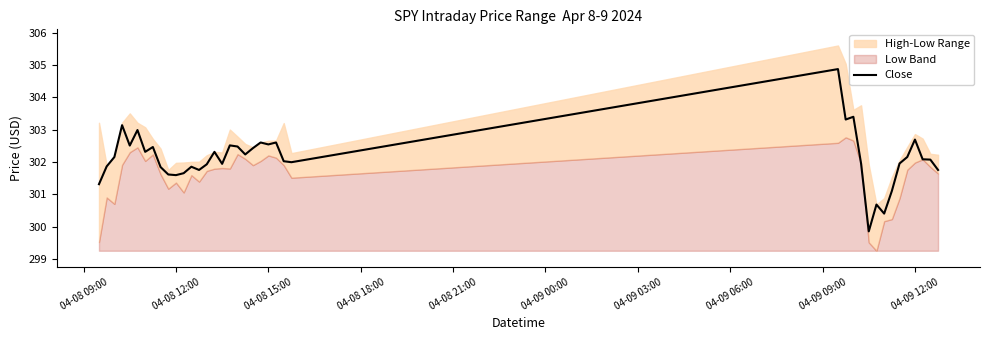

How many points are higher than both their immediate neighbors (excluding endpoints)?

12